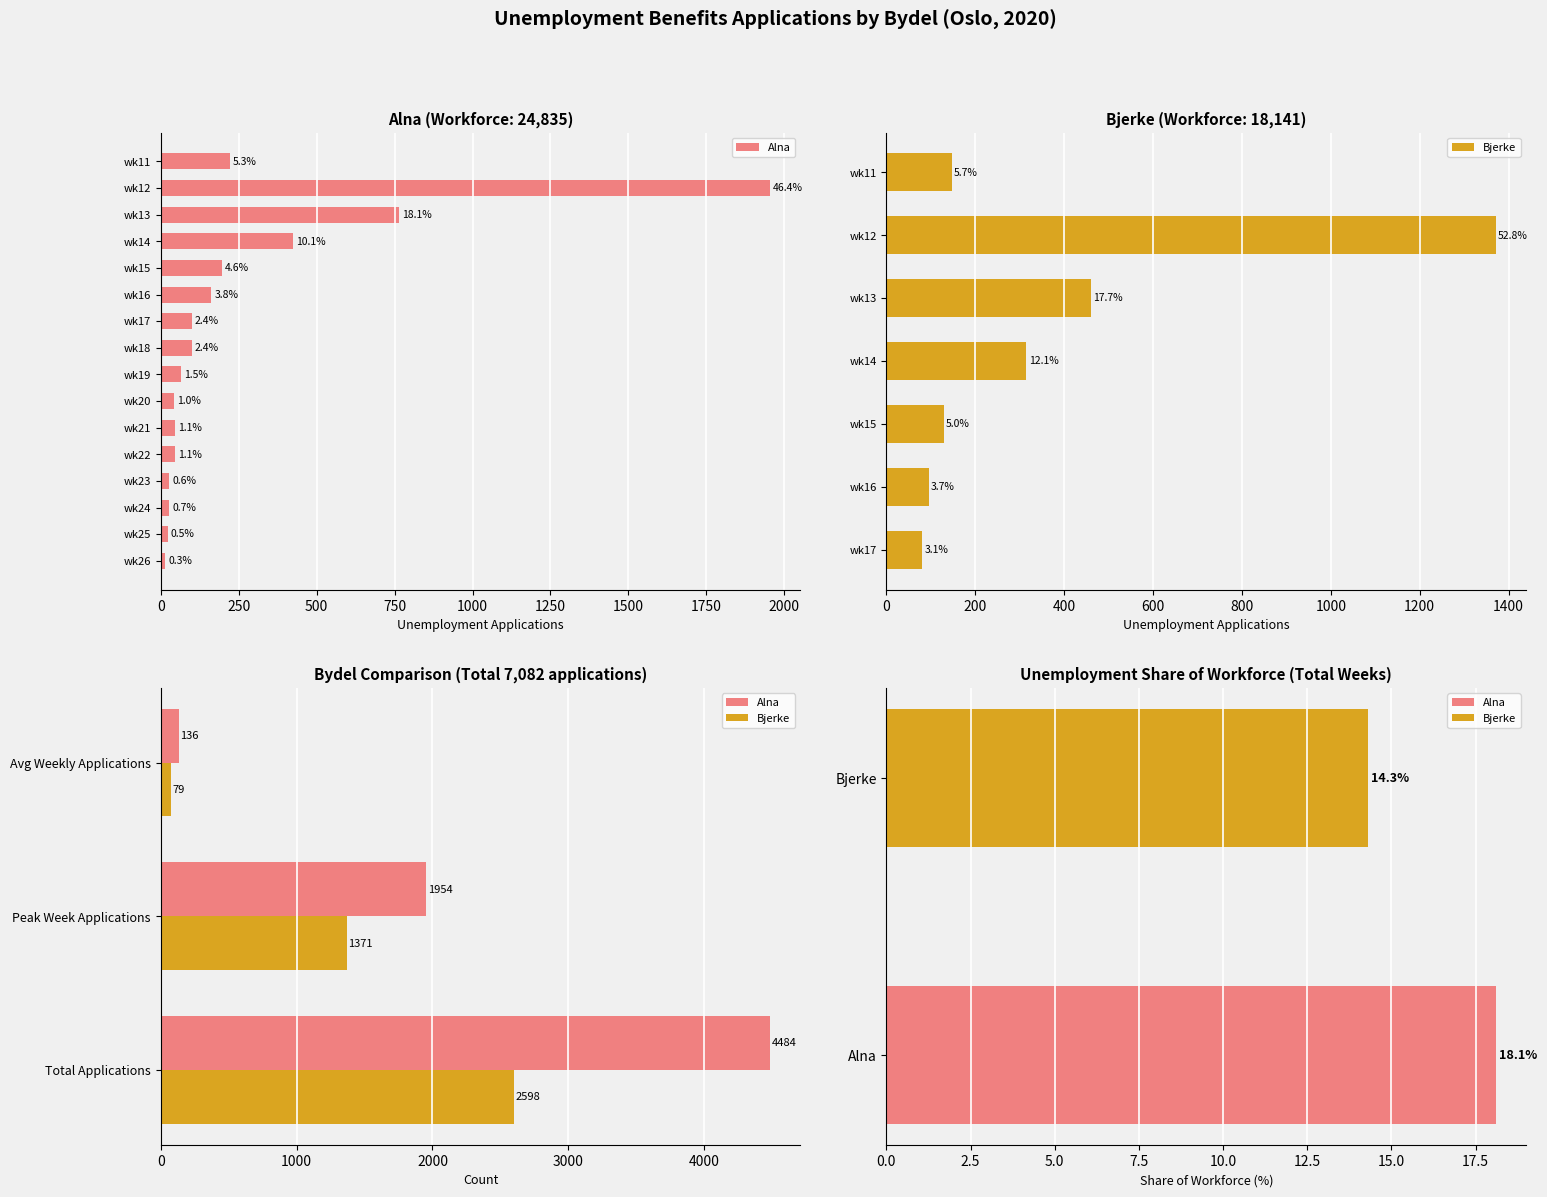

Is it true that Bjerke equals 130 at Avg Weekly Applications?

False